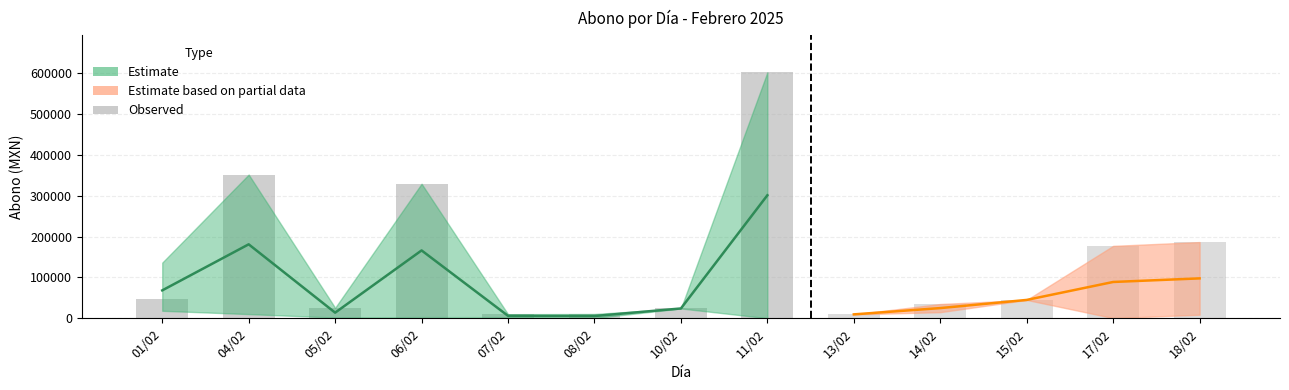

What is the ratio of the value at 04/02 to the value at 08/02?

33.4